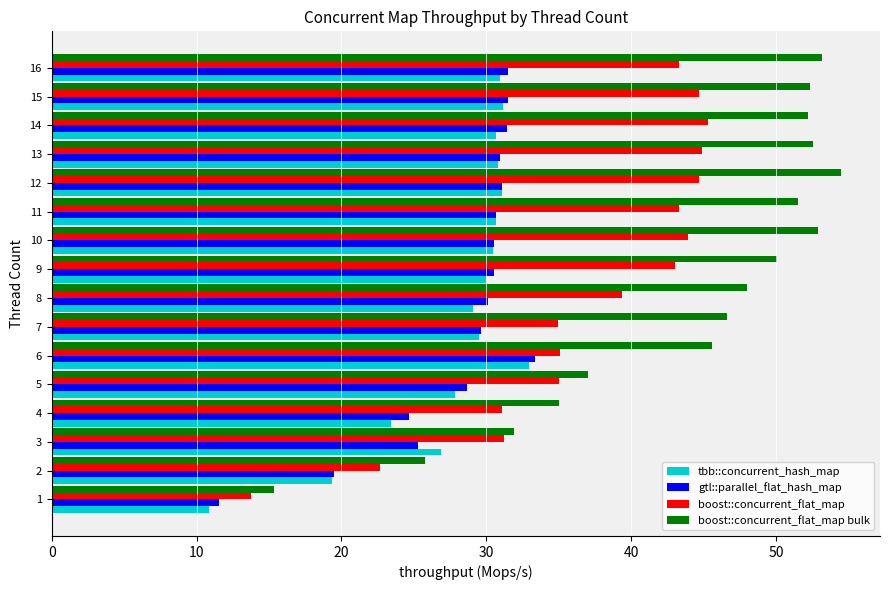

What value does the boost::concurrent_flat_map bulk series have at 14?

52.2